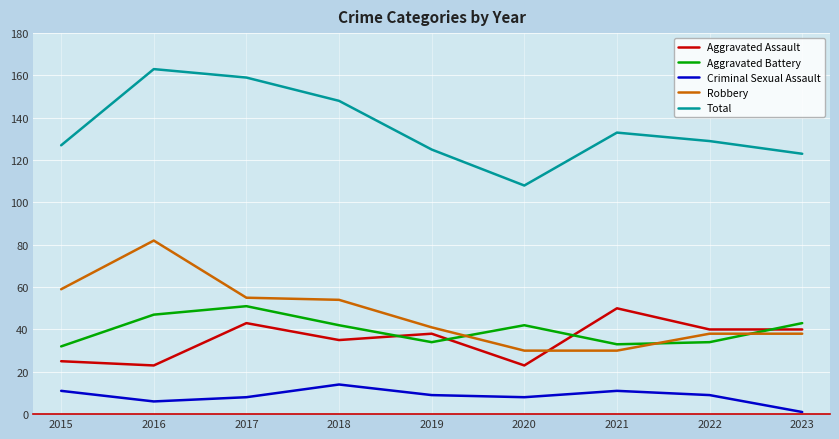

Where does the Aggravated Assault series first go above 38?

2017